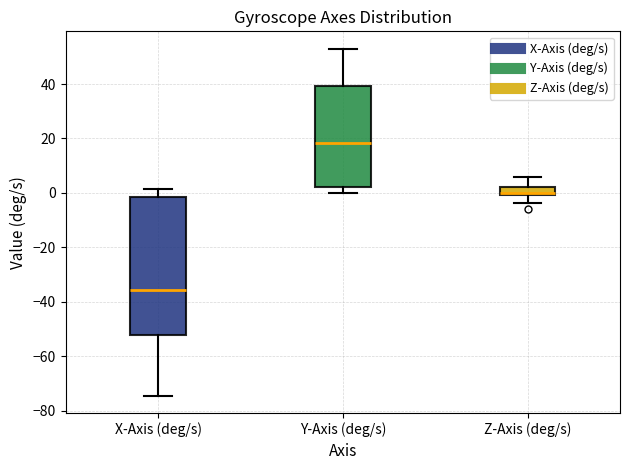

Reading left to right, read every box against the y-axis: the position of its median line, the range the box covers, and the ends of its whiskers. The values are not printed on the chart, so give them approximately, as read against the axis.

X-Axis (deg/s): median -36, box -52 to -2, whiskers -74 to 2
Y-Axis (deg/s): median 18, box 2 to 40, whiskers 0 to 52
Z-Axis (deg/s): median 0 (just above the box's lower edge), box 0 to 2, whiskers -4 to 6